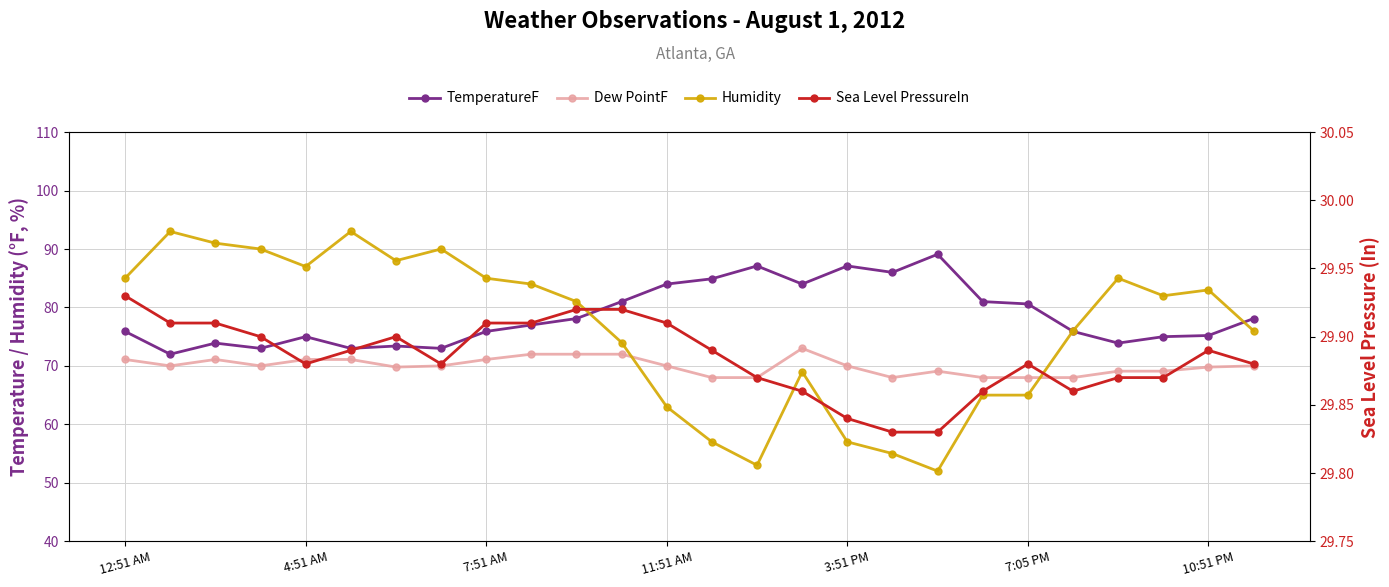

What position from the right is 9?

17